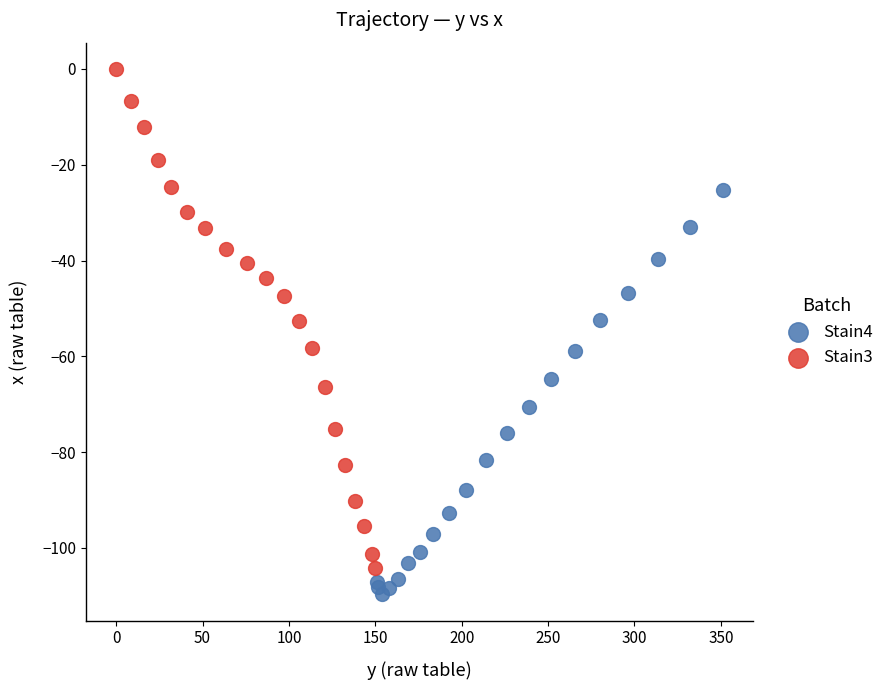

Which series reaches the minimum Y coordinate?

Stain4